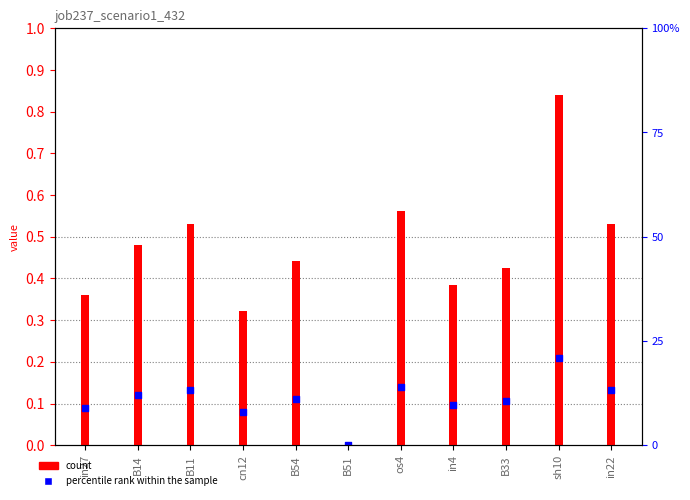

What is the change in value from B51 to in4?

+0.4